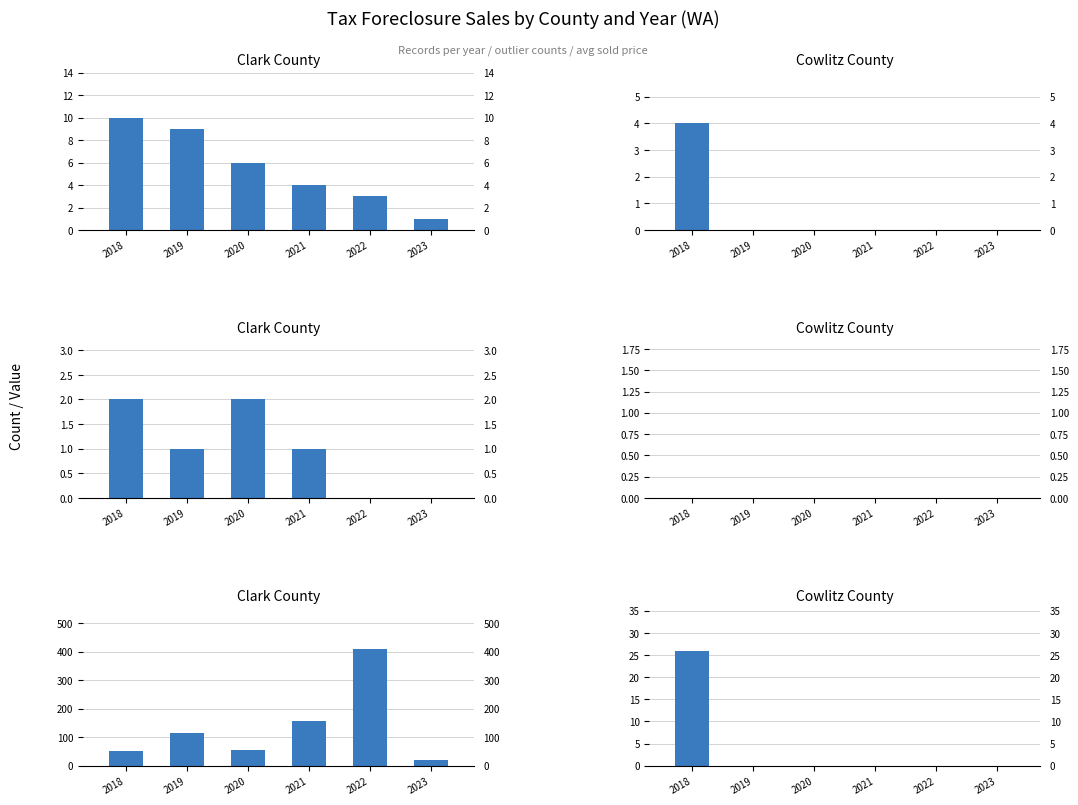

List the labels in order of Cowlitz County
(Outliers per Year) value, largest first.

2018, 2019, 2020, 2021, 2022, 2023